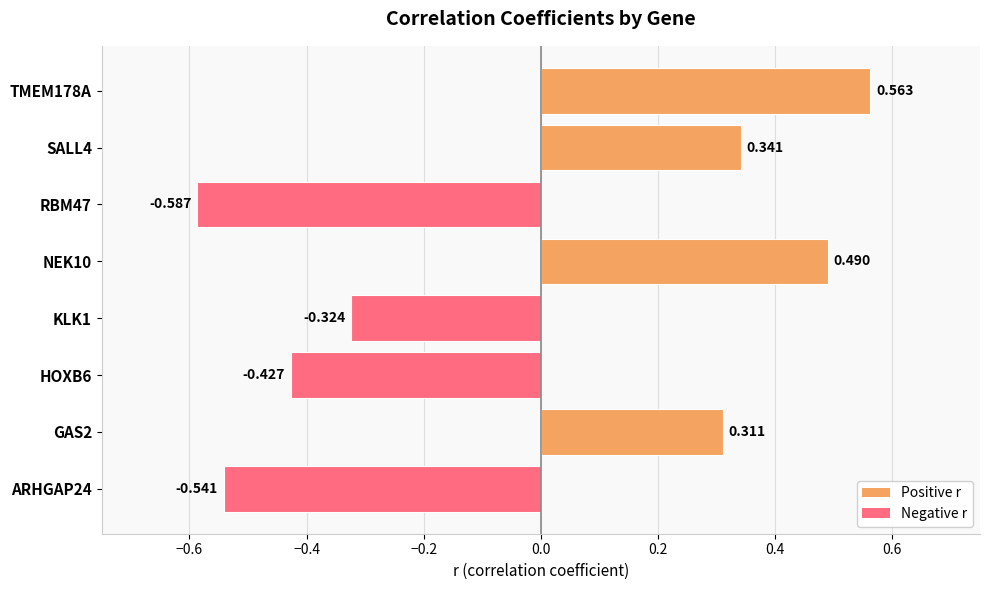

How many values are above zero?

4